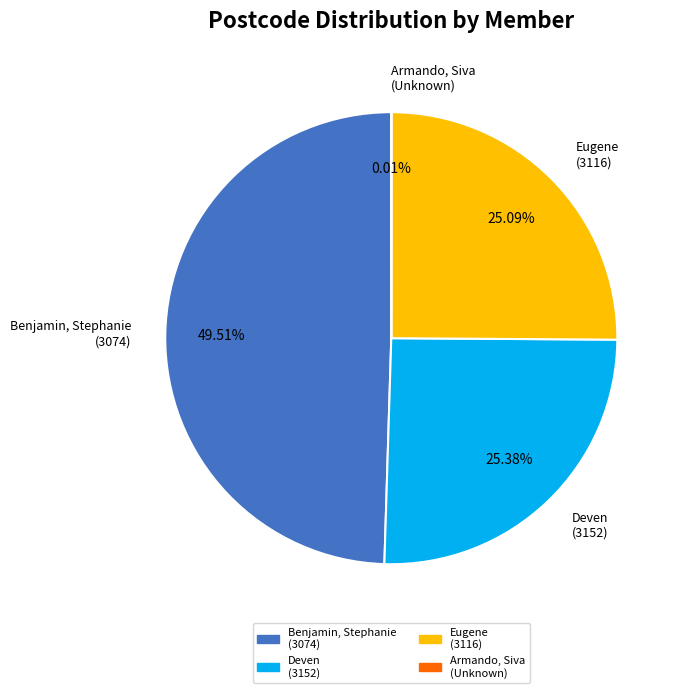

Is there any slice that represents more than half of the pie?

No